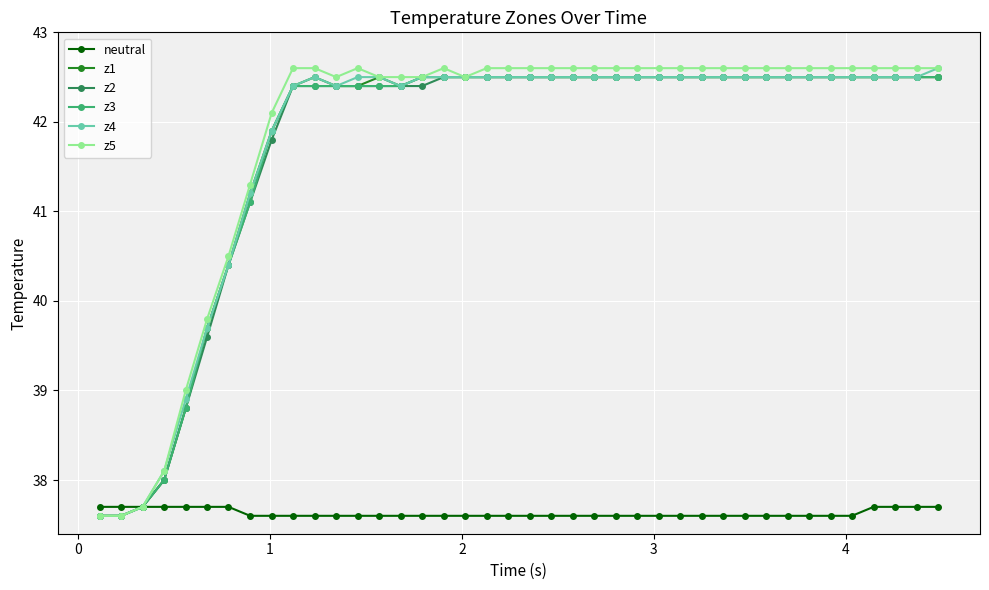

What is the value of the z3 point at the 22nd from the left?

42.5